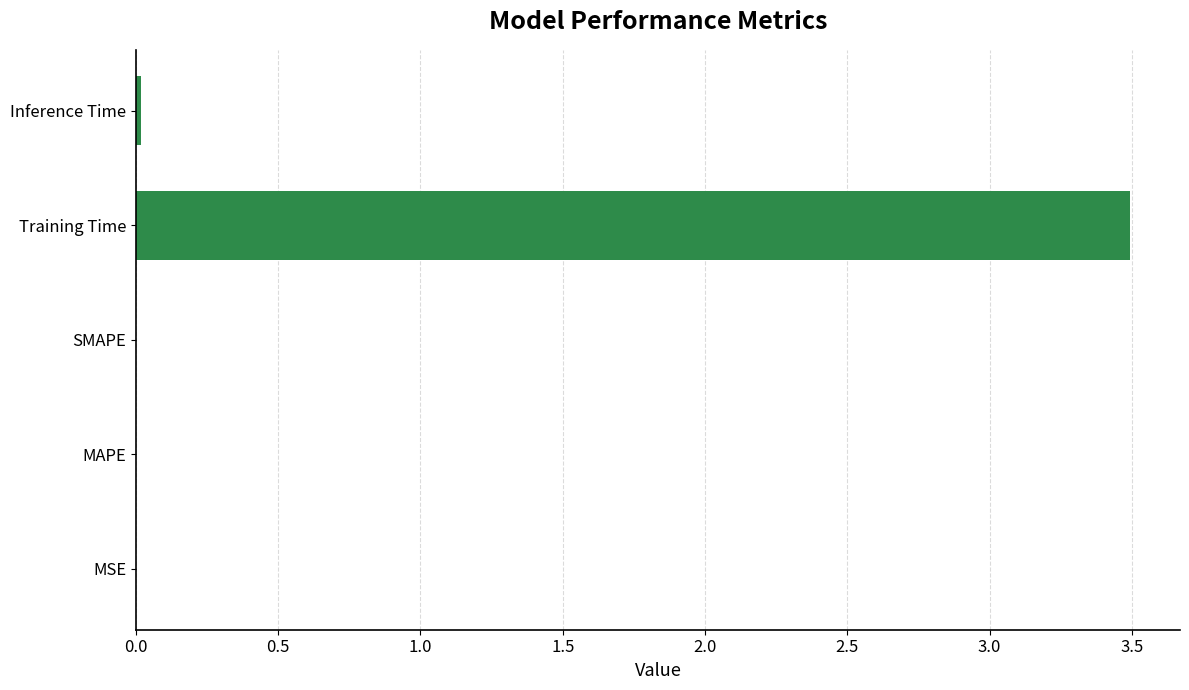

What is the sum of all values?

3.5